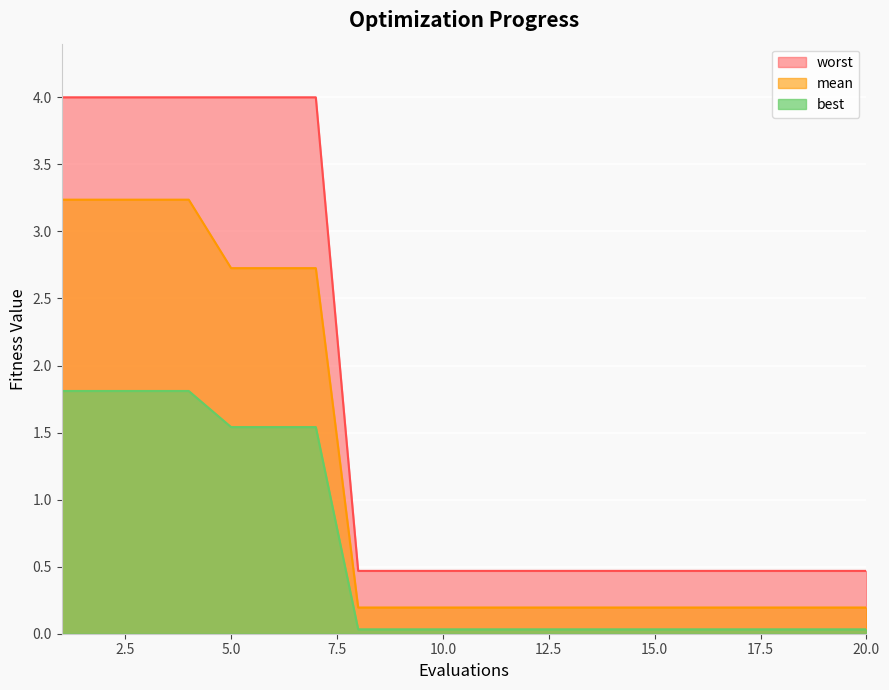

Which series has the largest range (max minus min)?

worst